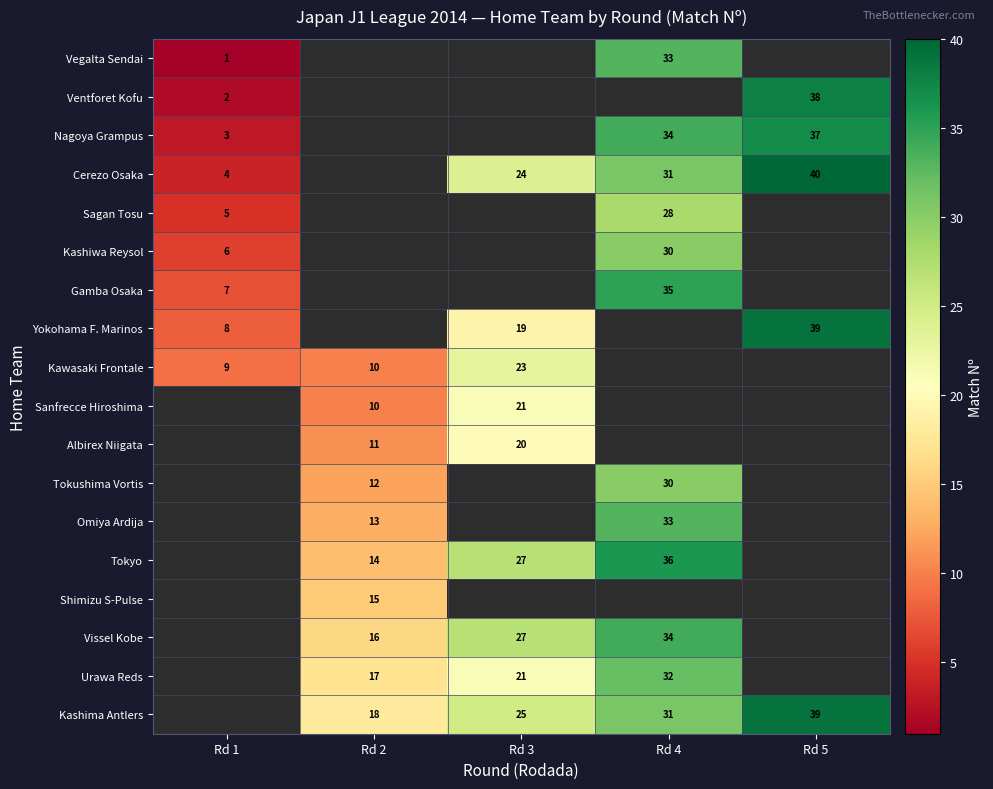

Which category has the highest value across all series?

Rd 5